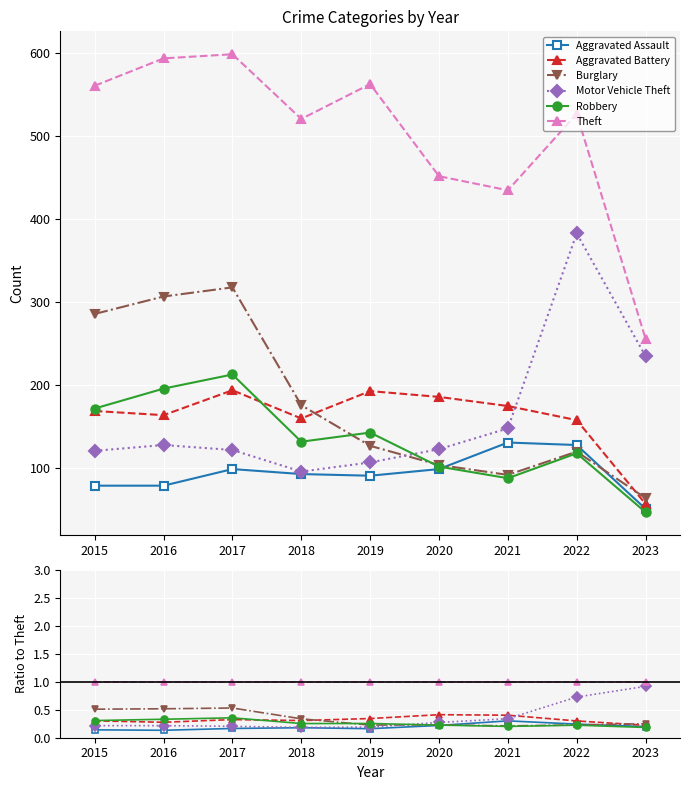

True or false: Aggravated Battery has a value of 0.6 at 2020.

False